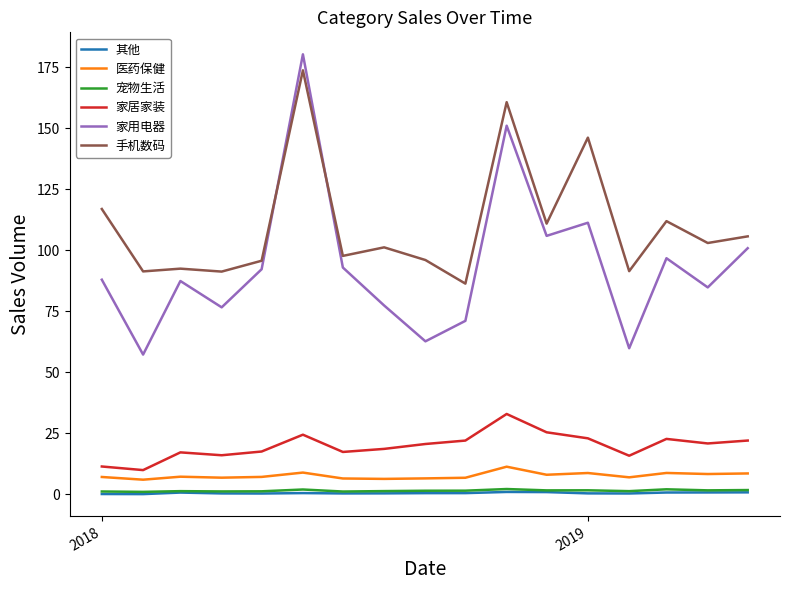

Which series has the largest range (max minus min)?

家用电器